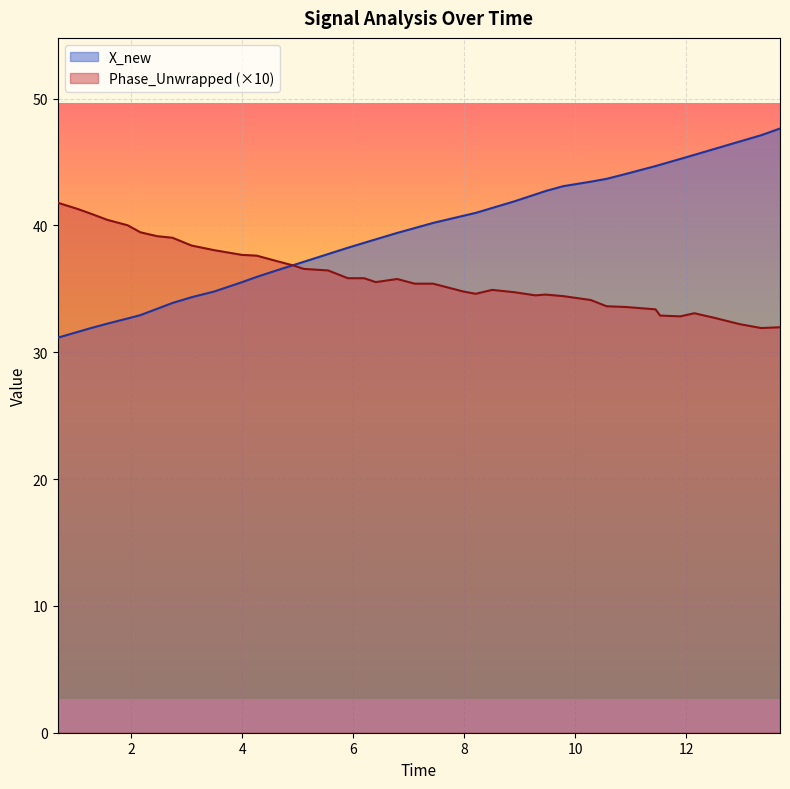

Rank the series by their average value, from lowest to highest.

Phase_Unwrapped (×10), X_new